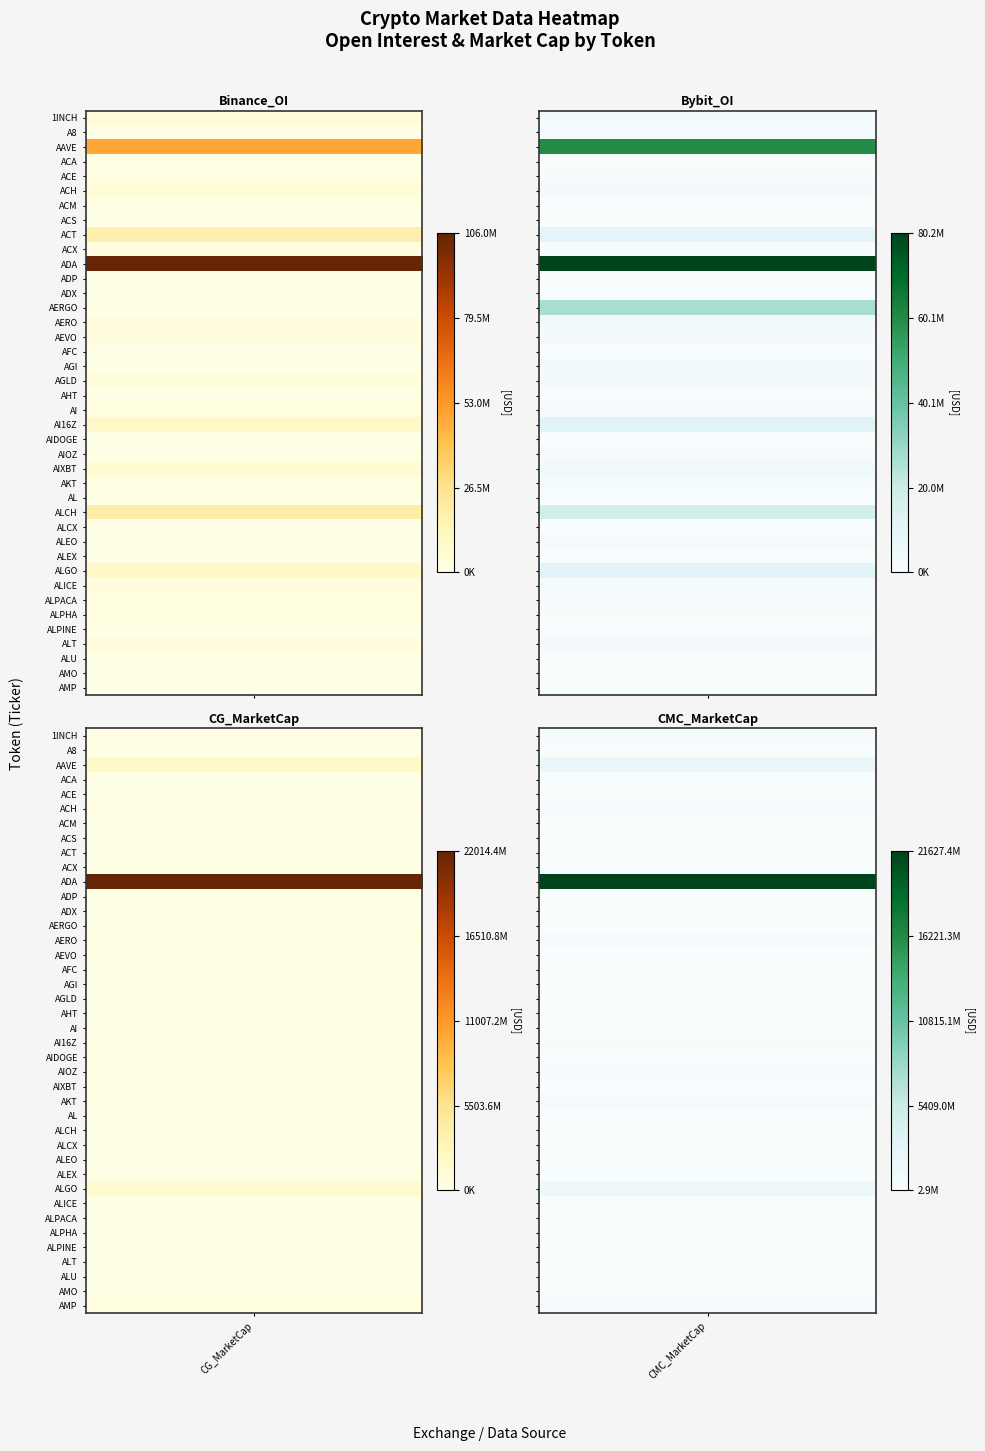

What is the maximum value shown in the chart?

22014431420